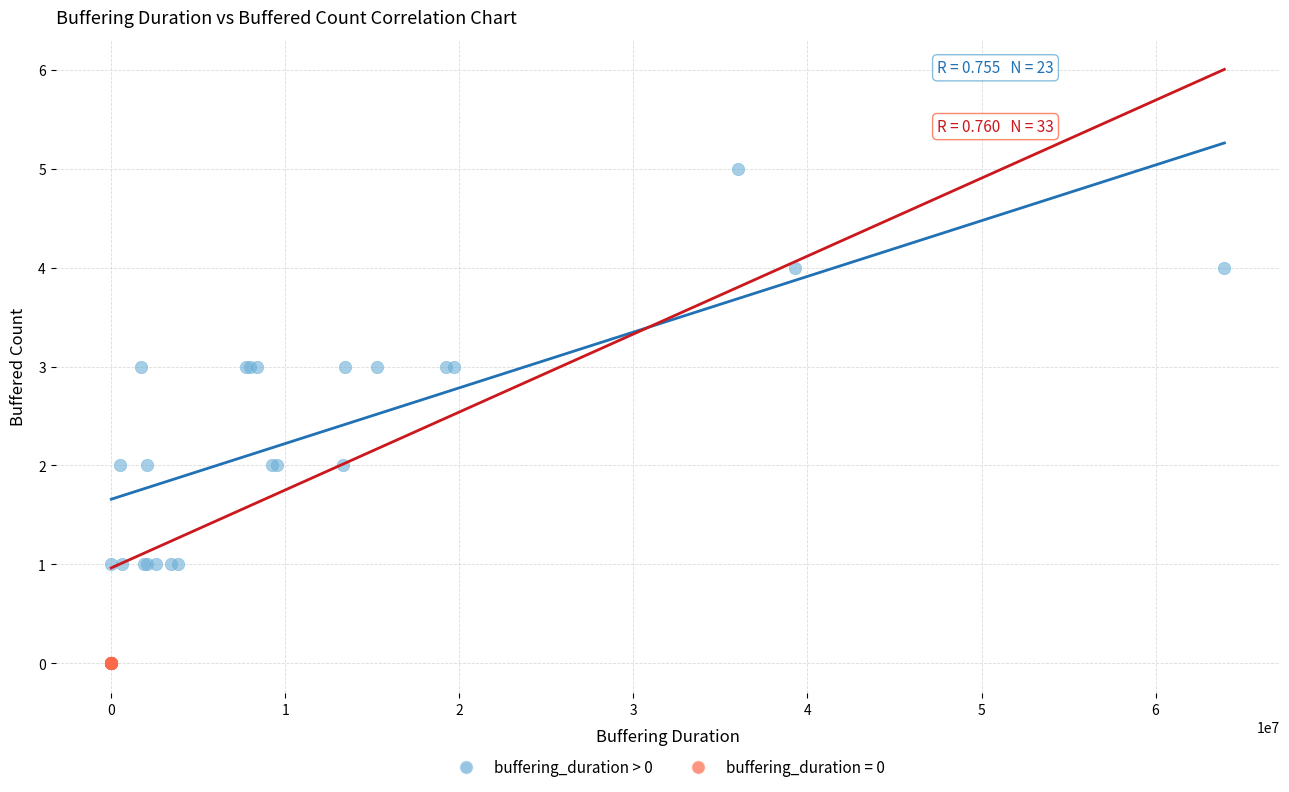

Which series reaches the minimum Y coordinate?

buffering_duration = 0